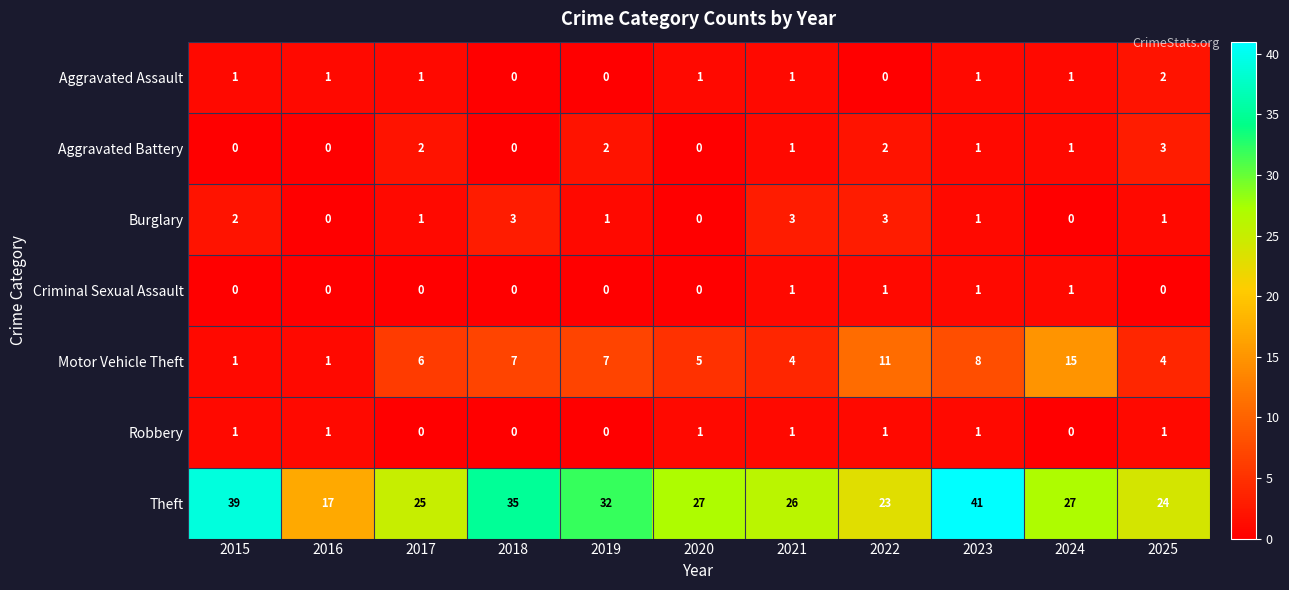

What is the sum of all Motor Vehicle Theft values?

69